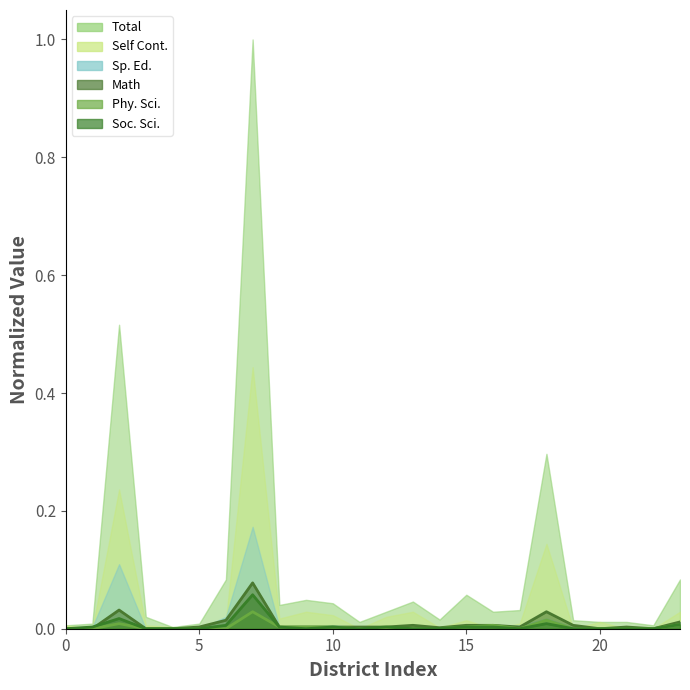

True or false: Total and Phy. Sci. intersect in this chart.

False